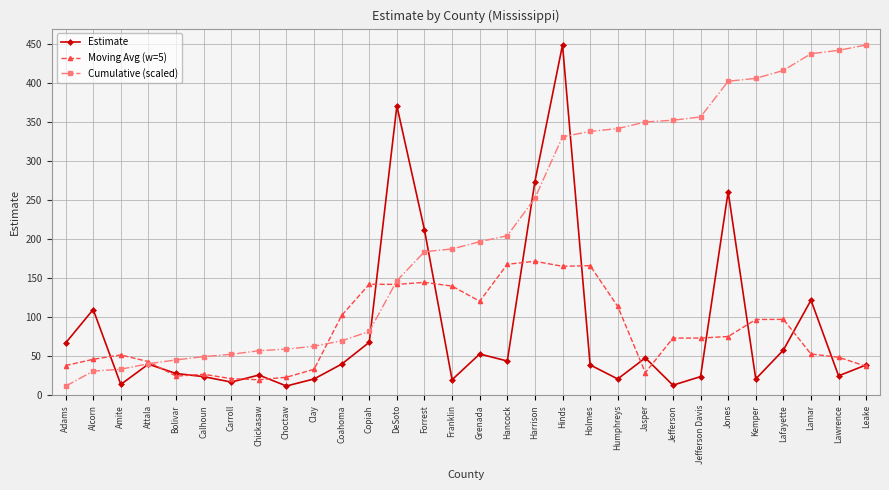

How many values in the Cumulative (scaled) series are below 196?

15